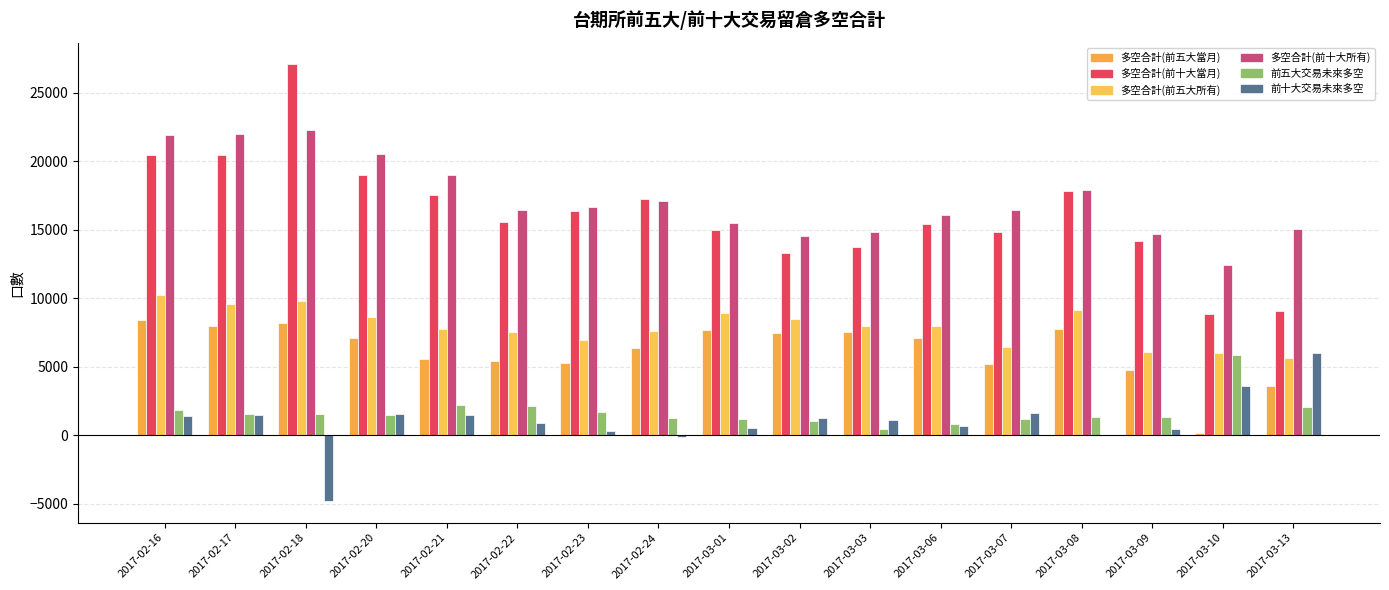

What is the maximum value for 多空合計(前十大所有)?

22293